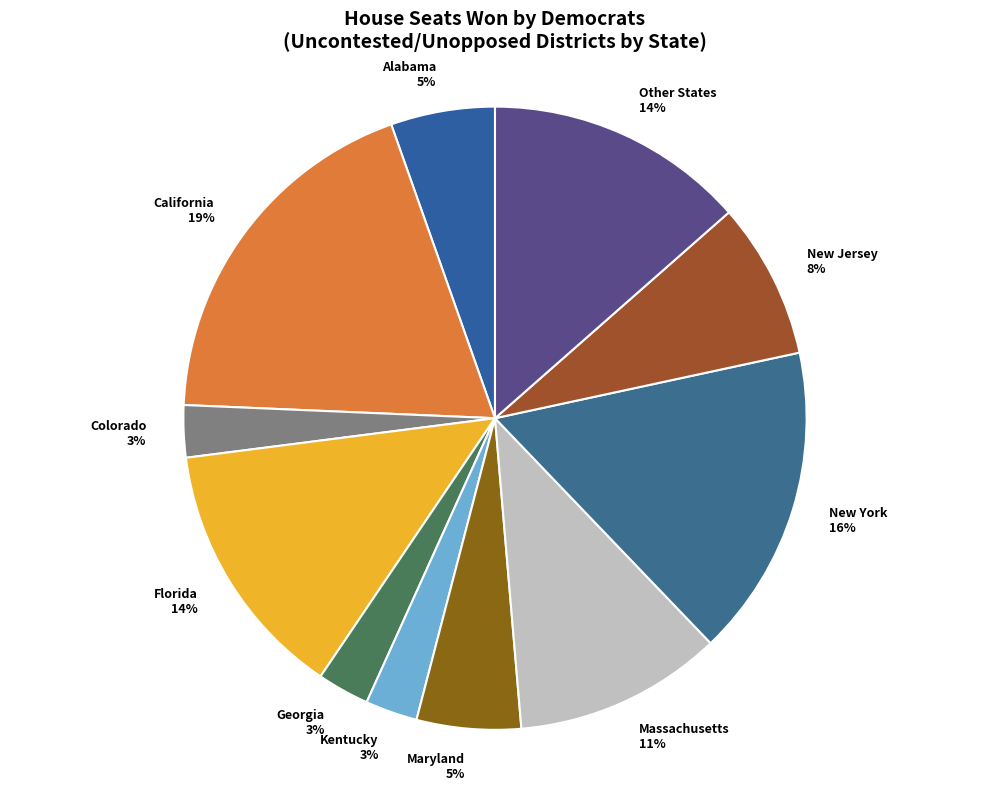

How many segments does this pie chart have?

11